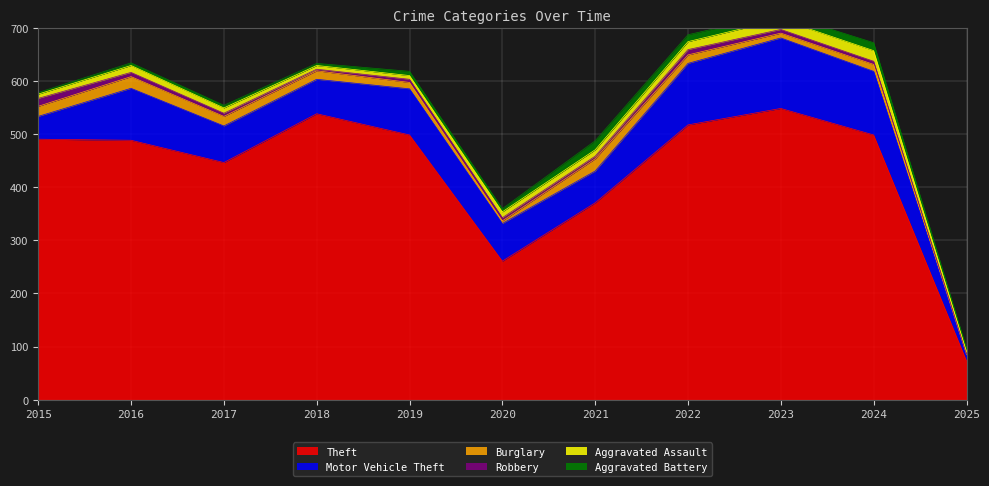

List the labels in order of Theft value, smallest first.

2025, 2020, 2021, 2017, 2016, 2015, 2019, 2024, 2022, 2018, 2023